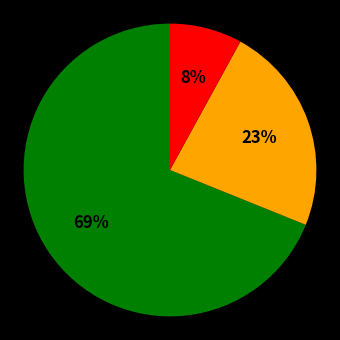

To the nearest percent, what is the average slice percentage?

33%